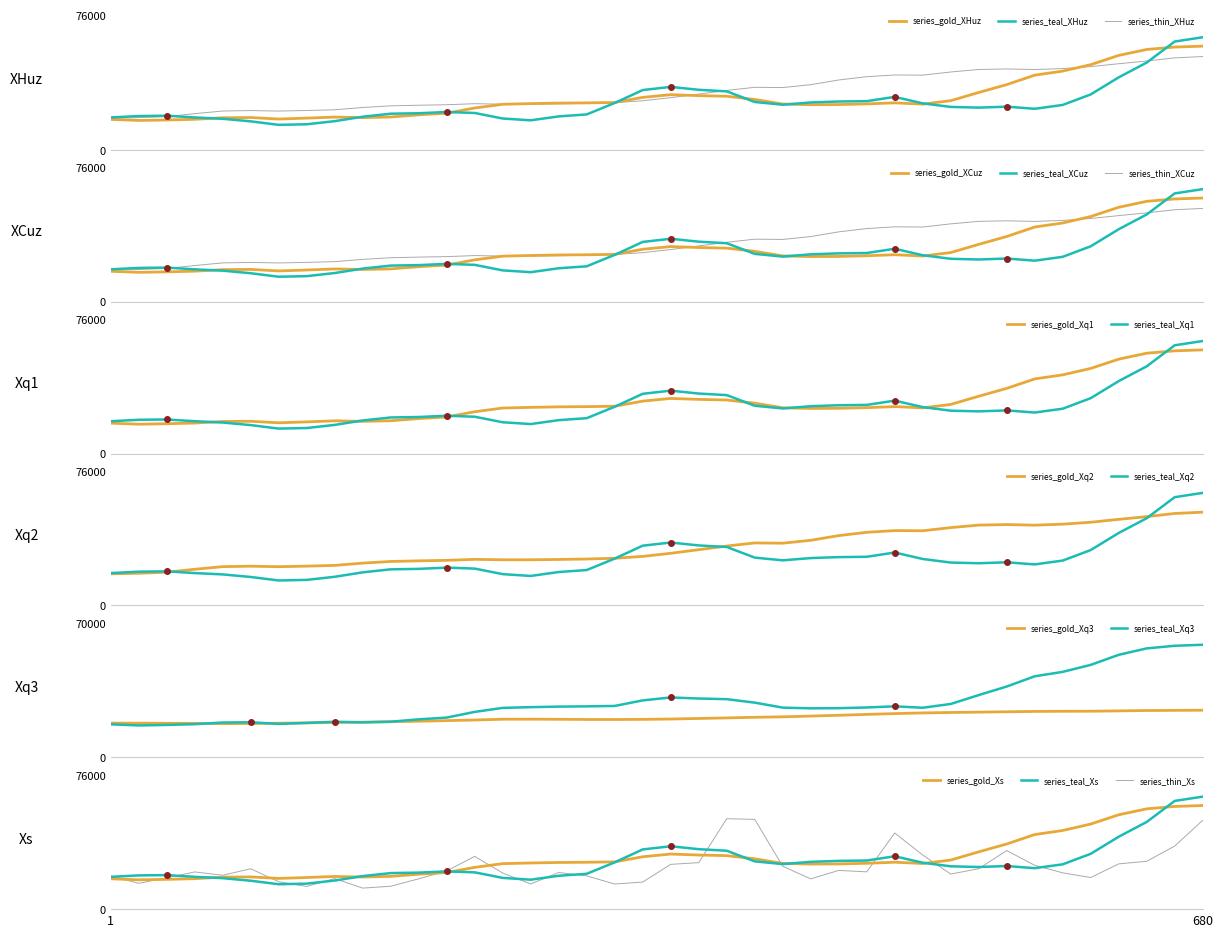

What is the lowest value of the series_thin_XHuz series?

17874.7